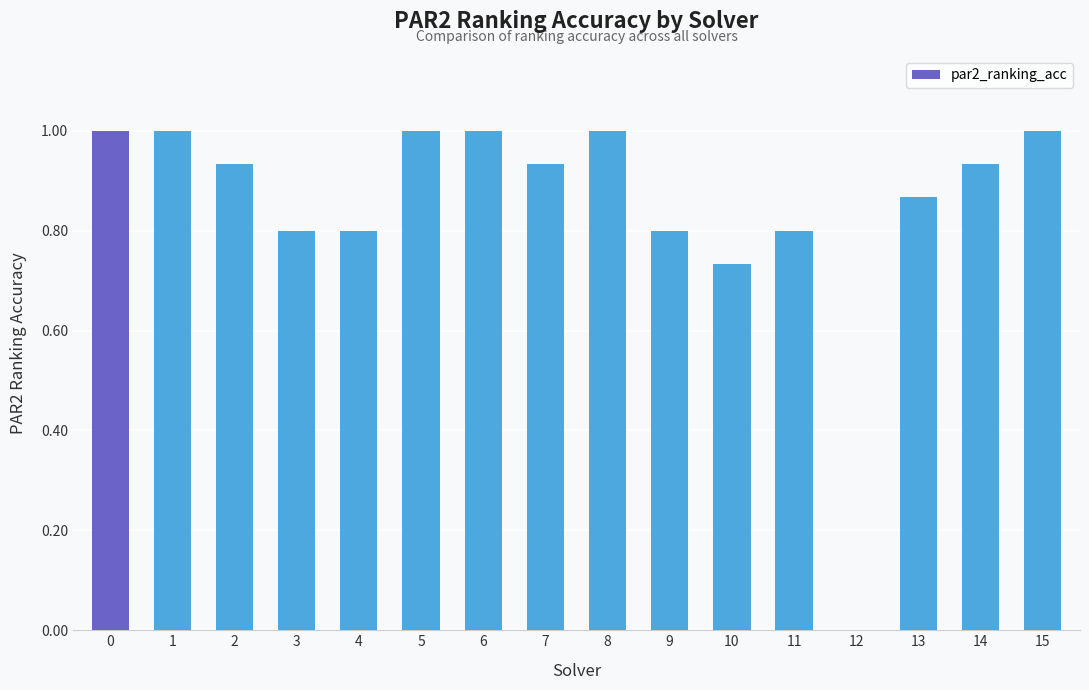

Does the chart contain stacked bars?

No